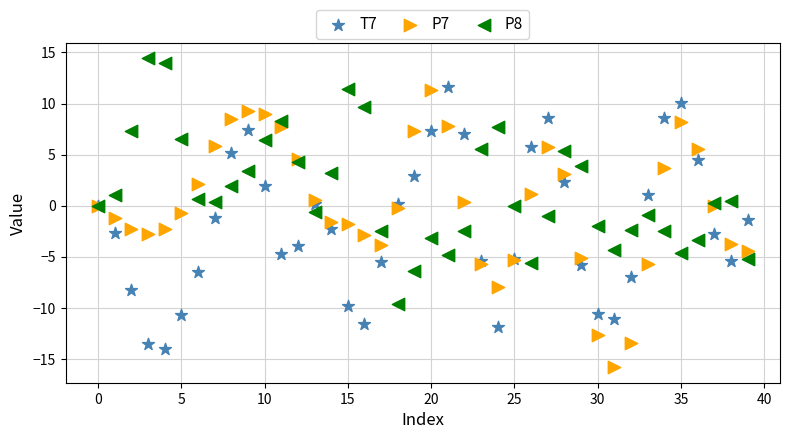

Which series contains the lowest Y value?

P7